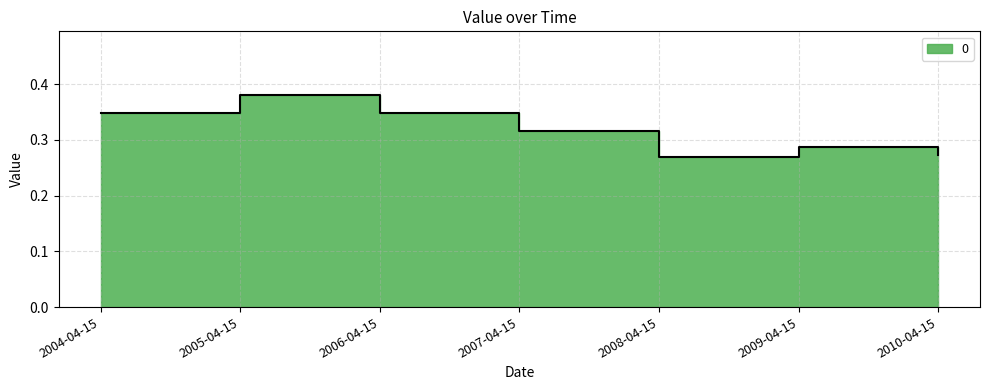

How many points are lower than both their immediate neighbors (excluding endpoints)?

1